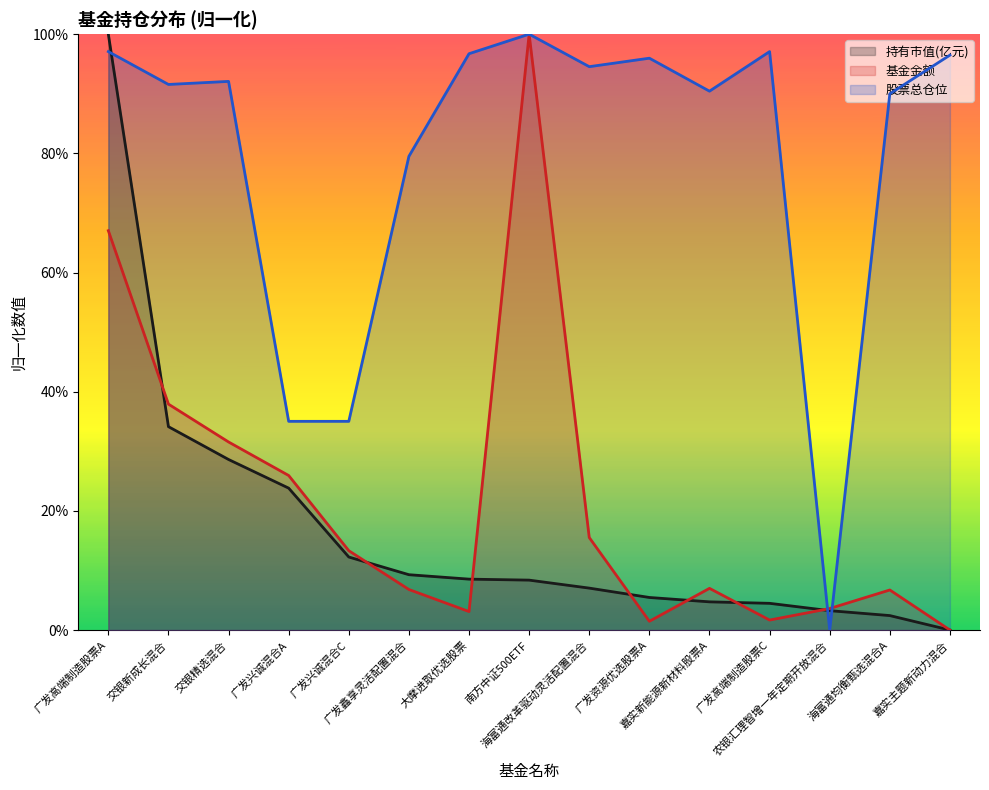

True or false: 股票总仓位 has more than 1 points higher than both neighbors.

True